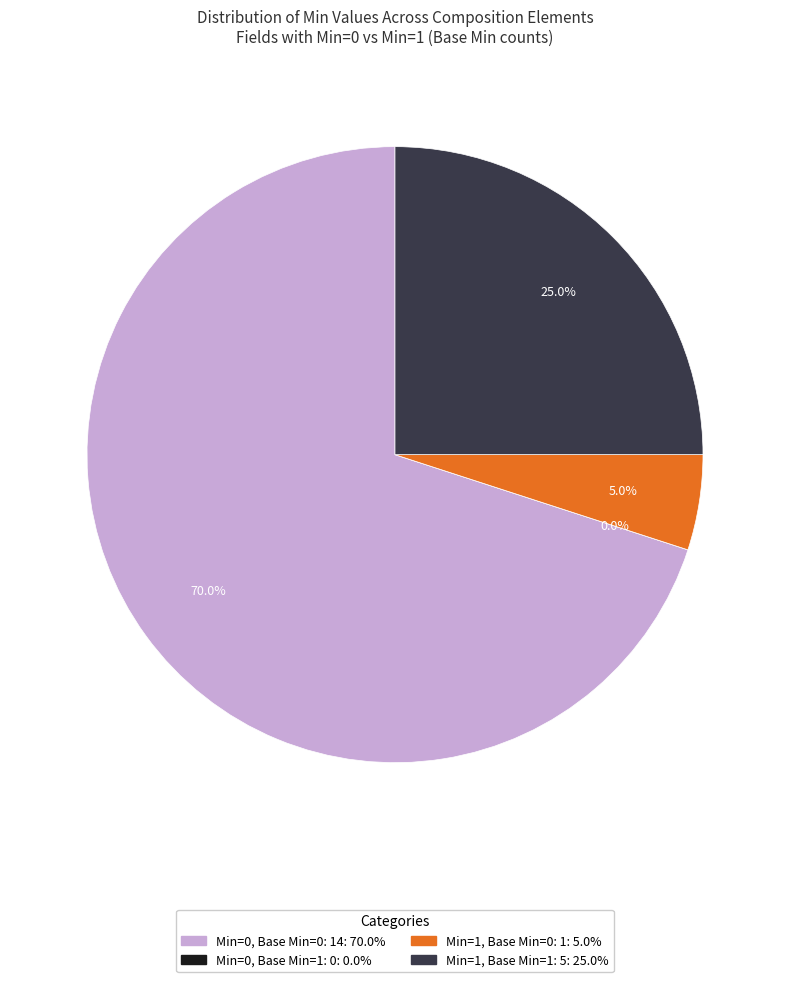

Is it true that Composition.attester (Min=0) is 7% of the pie?

False